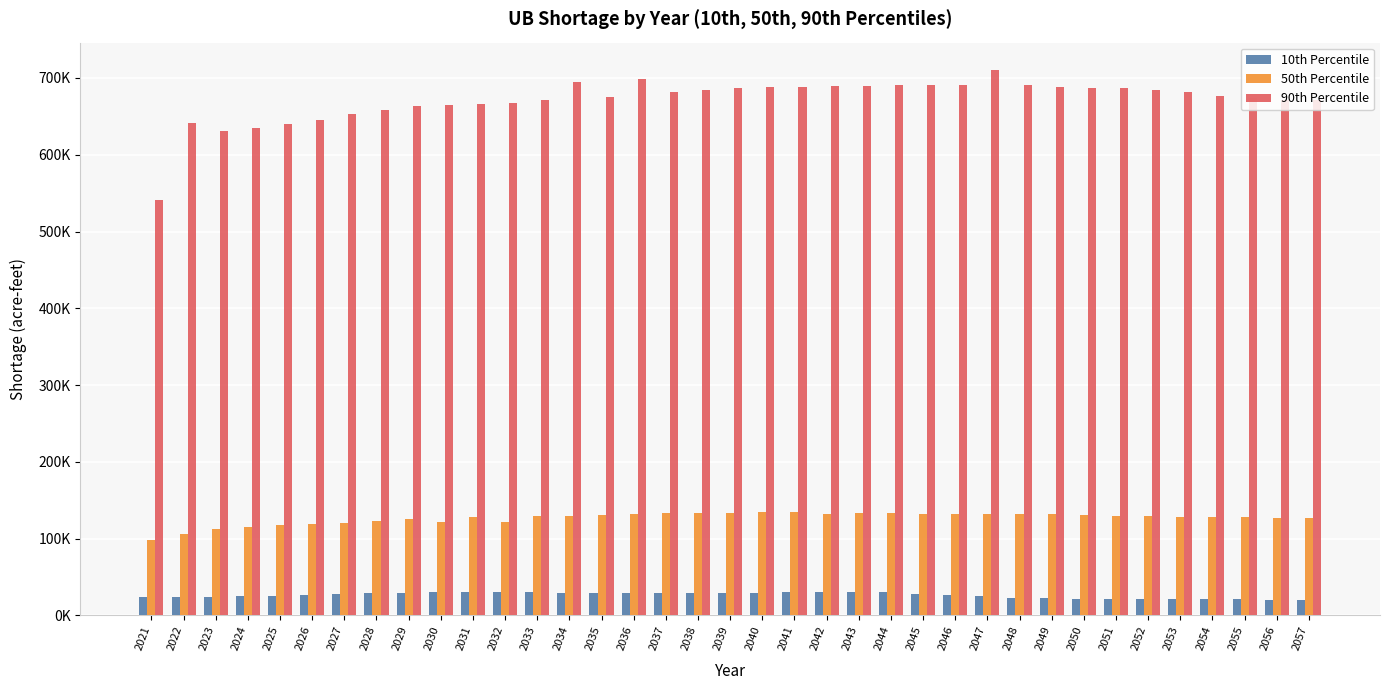

Are the bars horizontal?

No